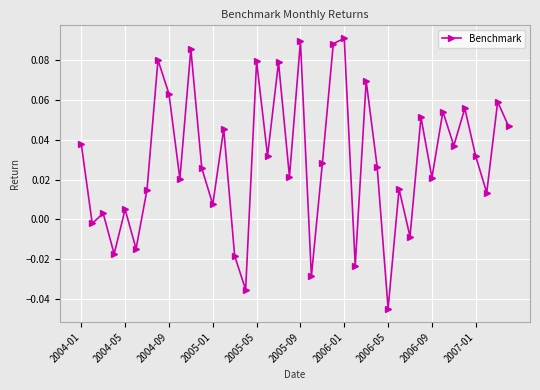

What is the sum of all values?

1.2